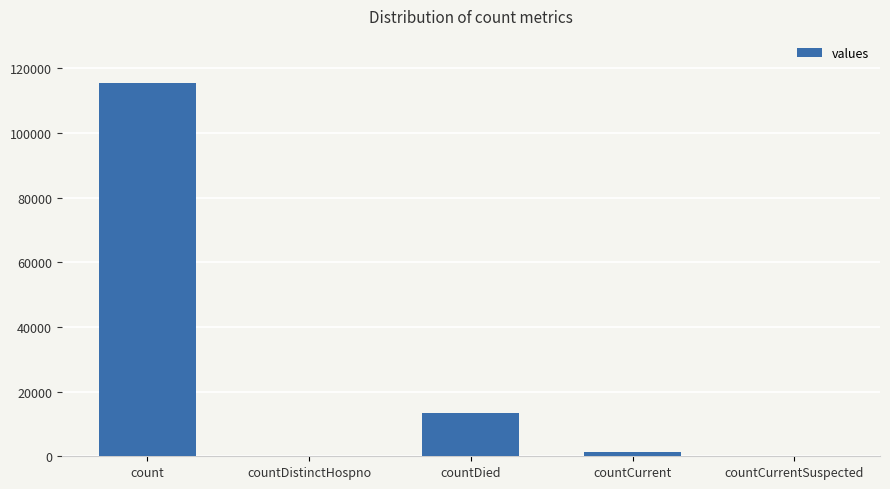

What is the sum of all values?

130105